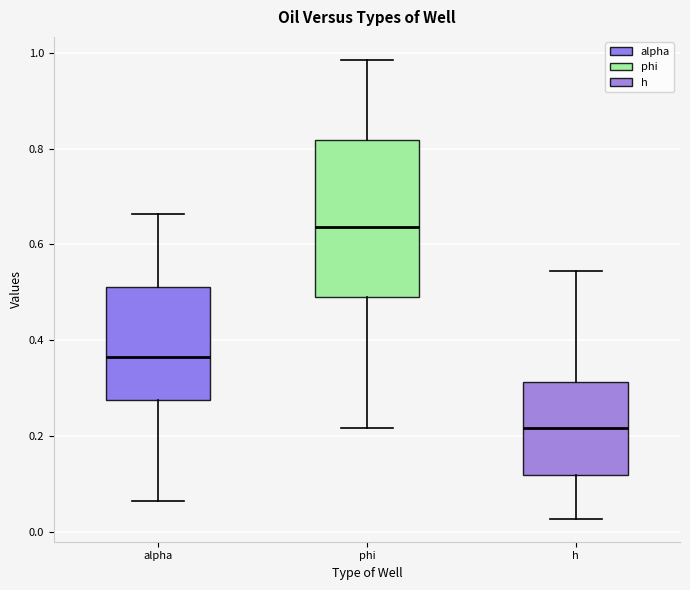

Which box is the tallest, from its lower edge to its upper edge?

phi